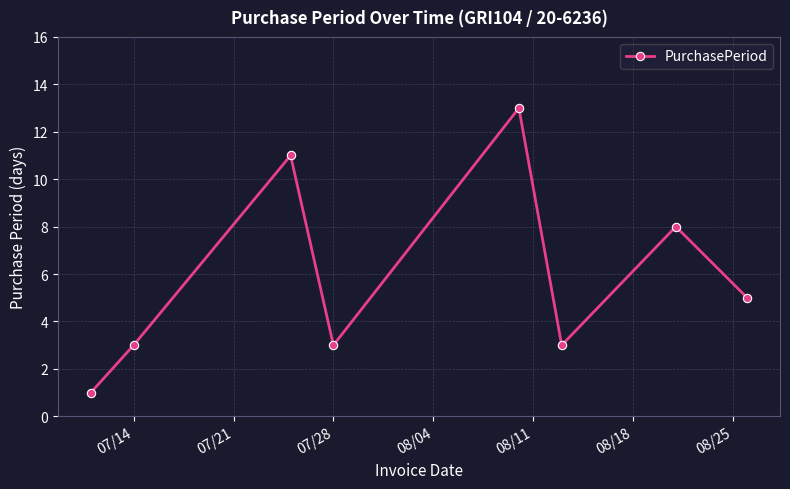

How many interior local peaks (higher than both neighbors) does the data have?

3